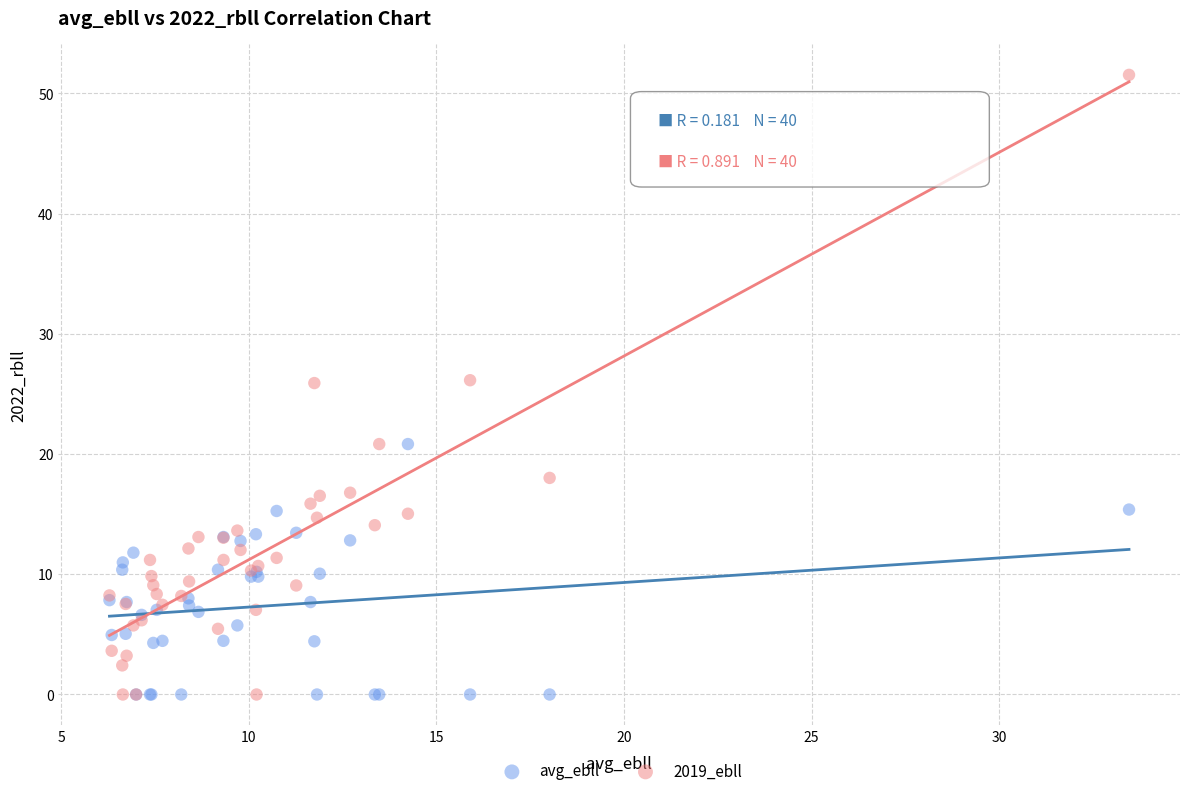

Which series has the largest Y range (max minus min)?

2019_ebll